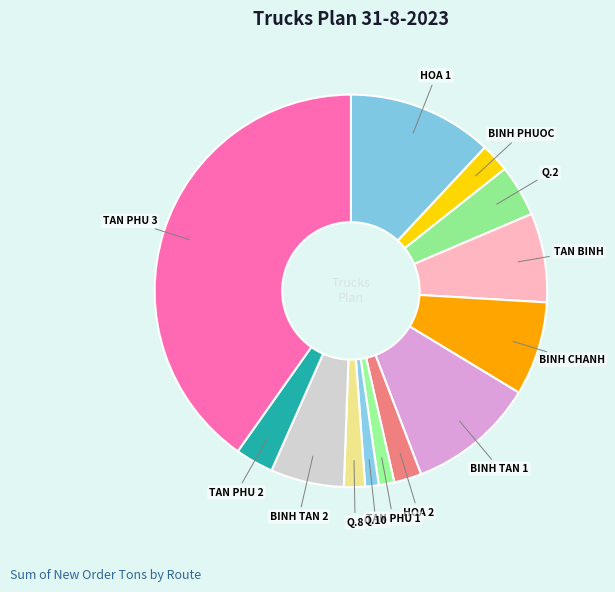

Count the number of slices in the pie.

13